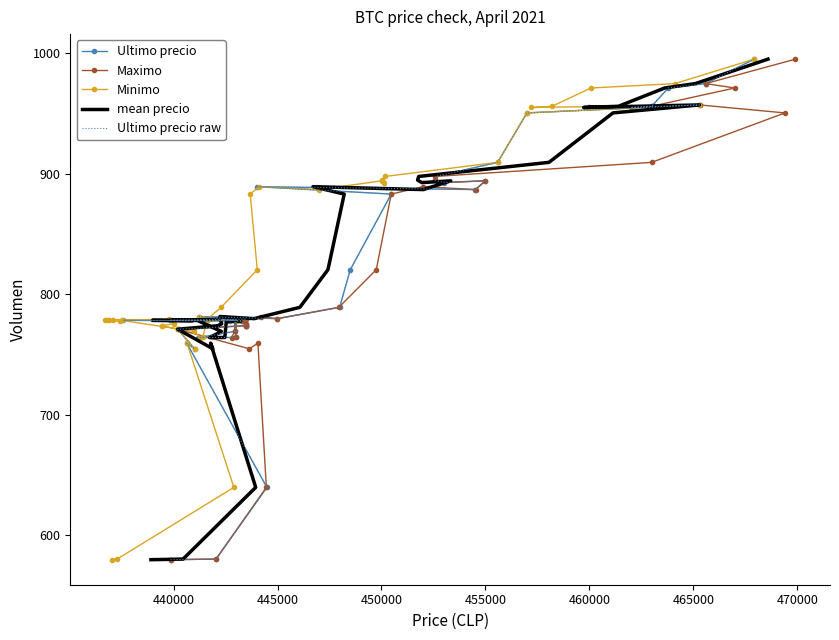

What is the value of the Minimo point at the 13th from the left?

771.0